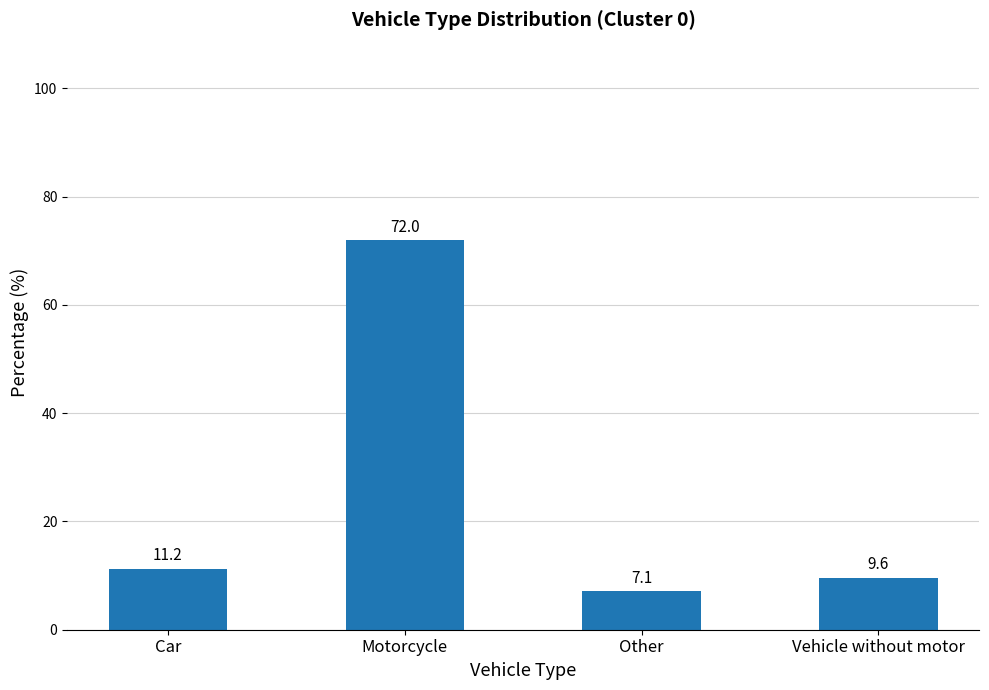

What is the value of the 2nd bar from the left?

72.0